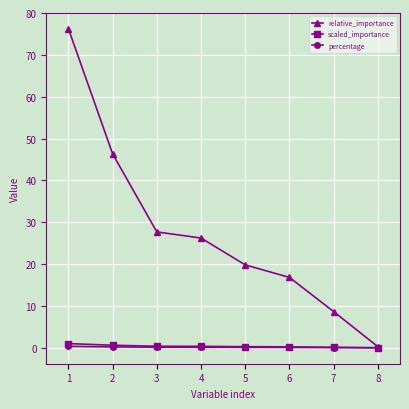

The value of scaled_importance at 7 is 0.1. True or false?

True